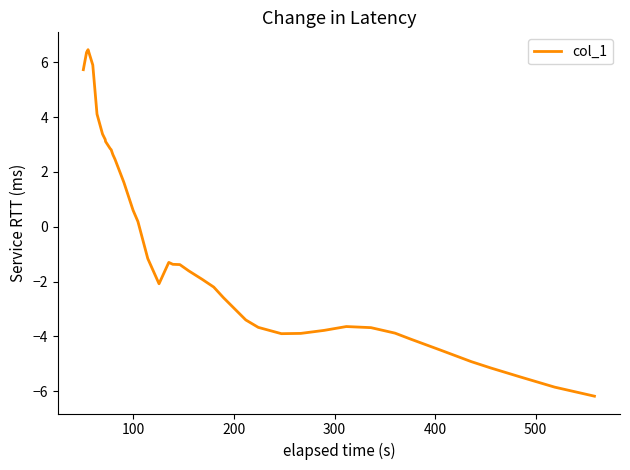

What is the difference between the maximum and minimum values?

12.6